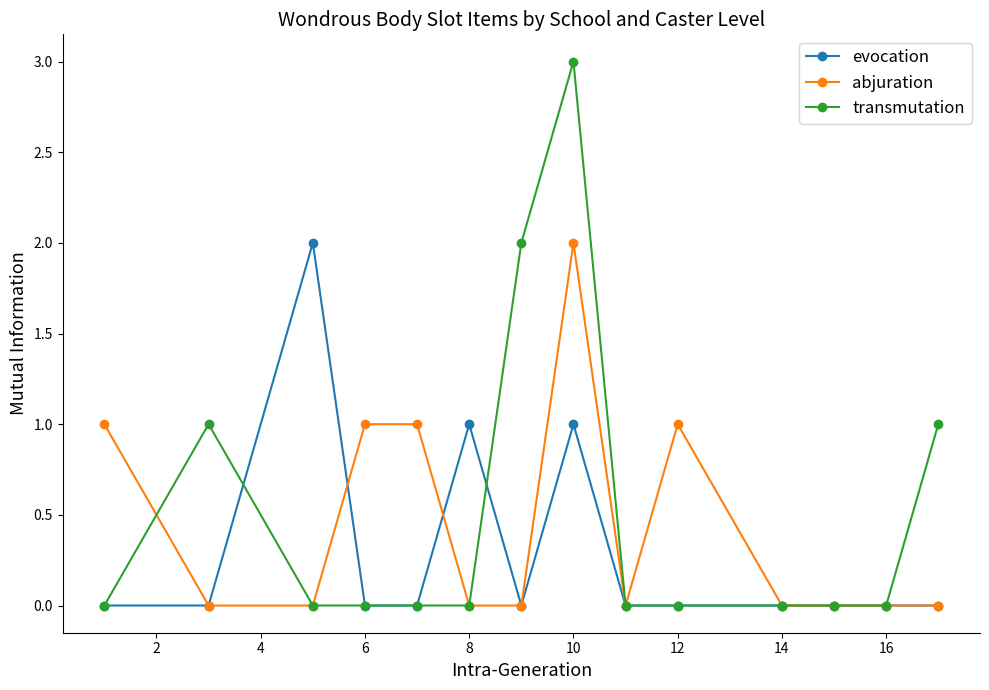

True or false: evocation has more than 0 points higher than both neighbors.

True